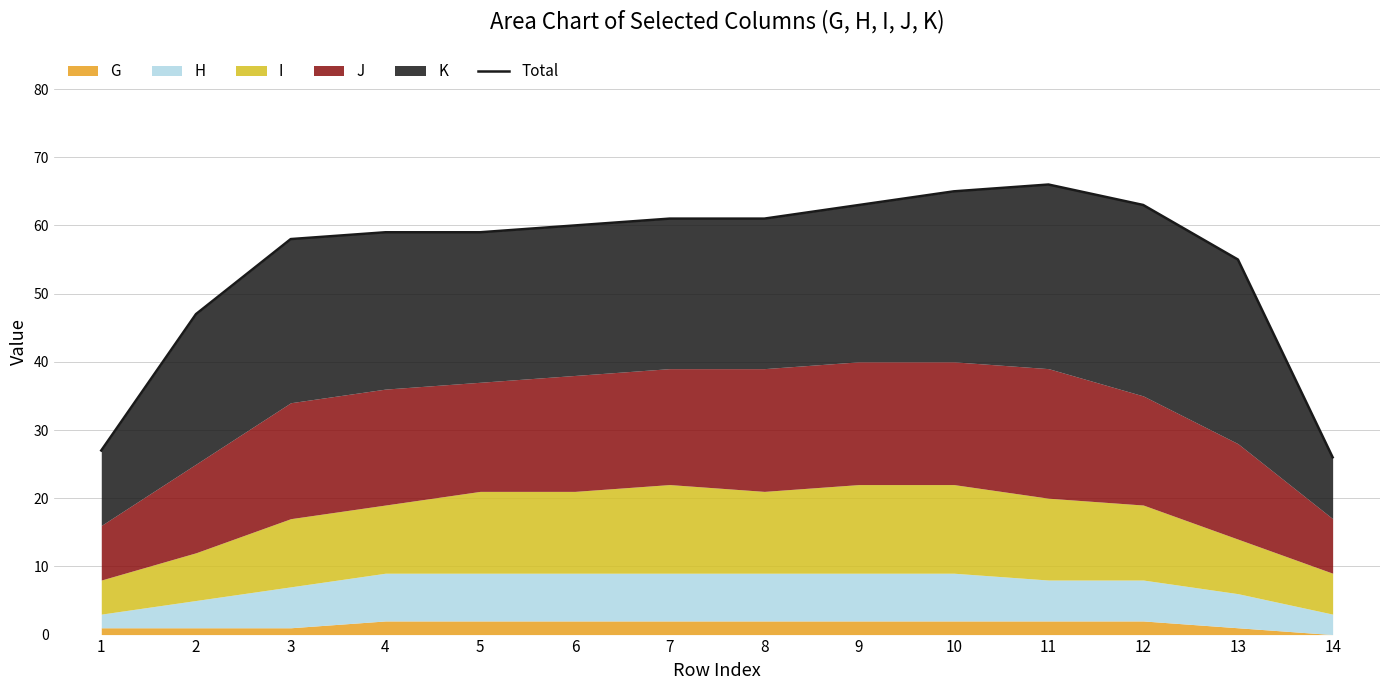

What is the maximum value shown in the chart?

66